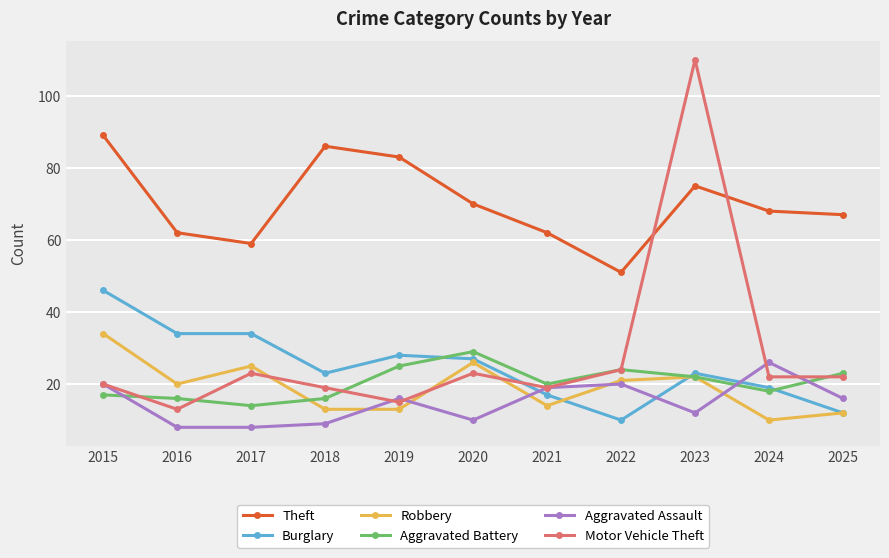

True or false: Aggravated Assault has more than 0 points higher than both neighbors.

True